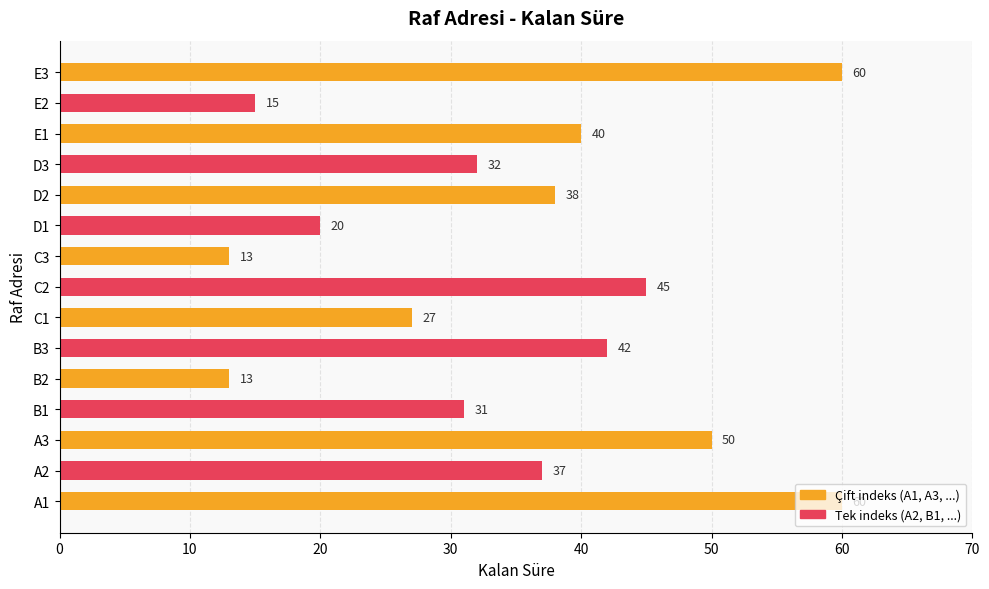

What is the change in value from B3 to E2?

-27